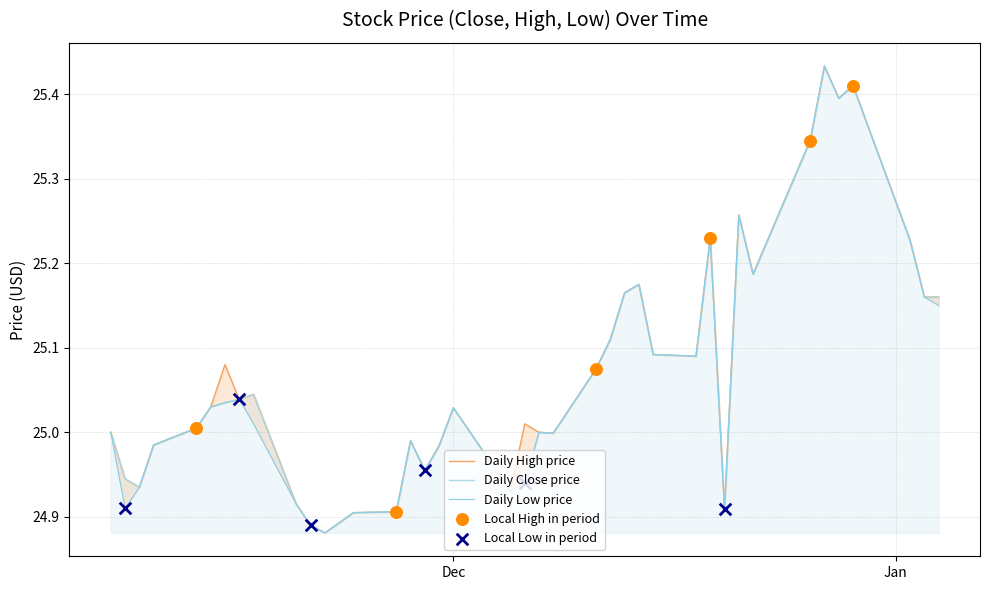

Which series has the largest Y range (max minus min)?

High